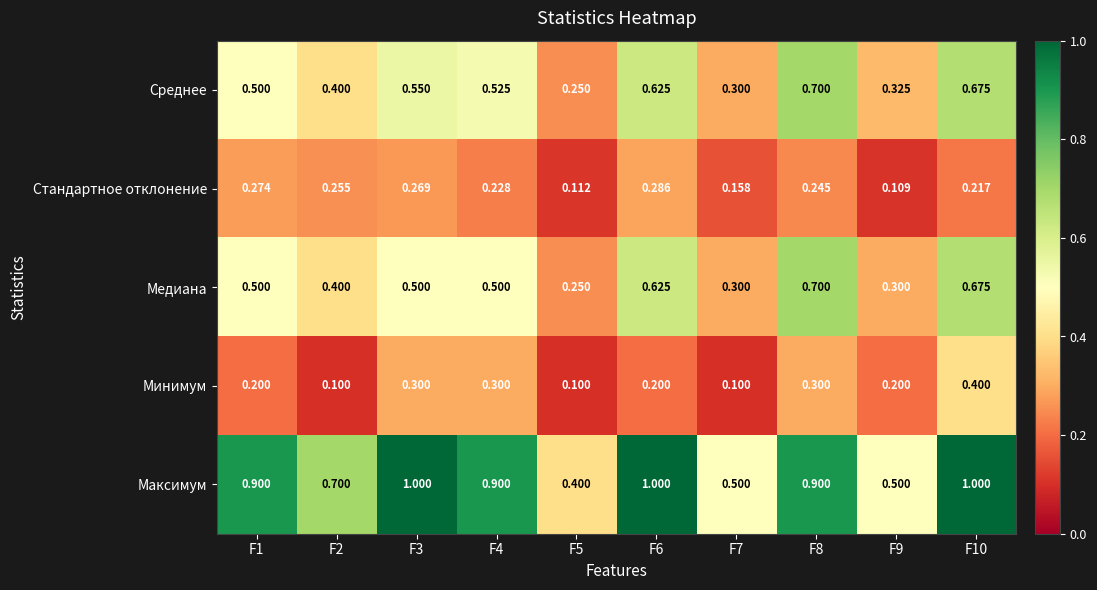

Rank the series at F9 from highest to lowest value.

Максимум, Среднее, Медиана, Минимум, Стандартное отклонение